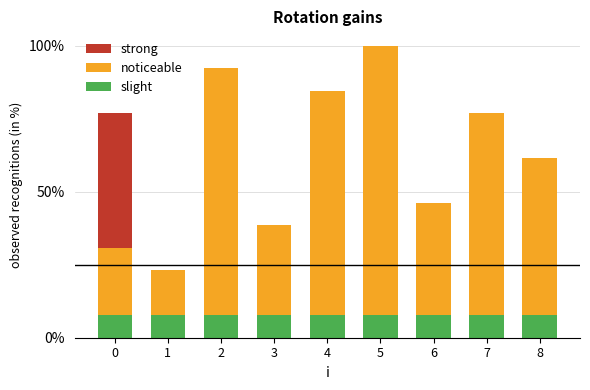

The slight series shows 7.7 at 3. True or false?

True